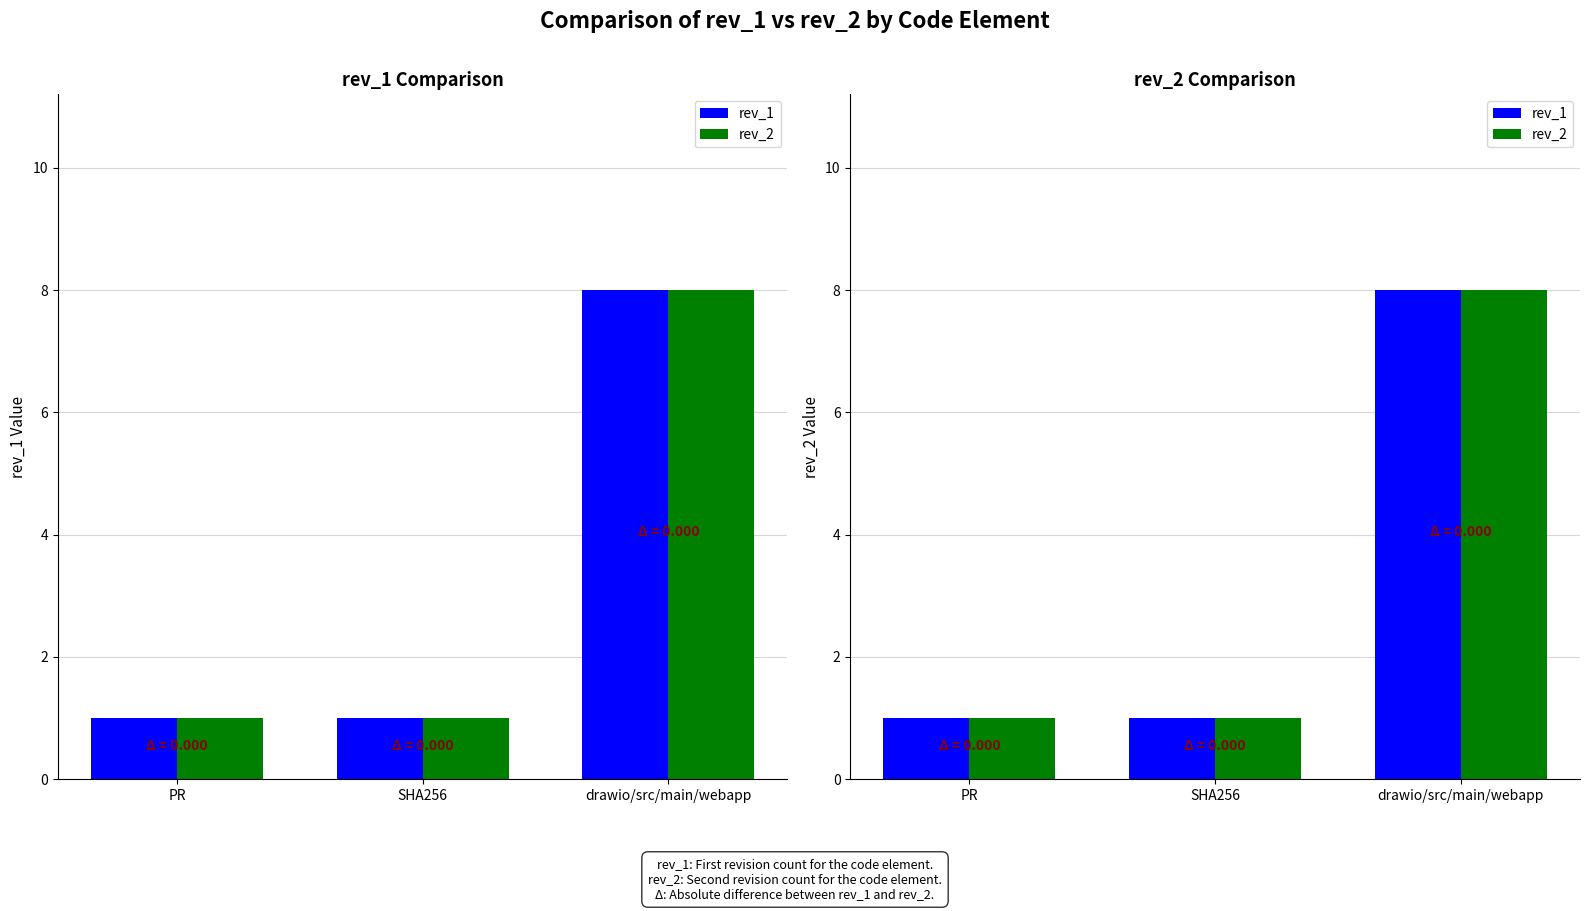

The rev_2 series shows 1 at SHA256. True or false?

True